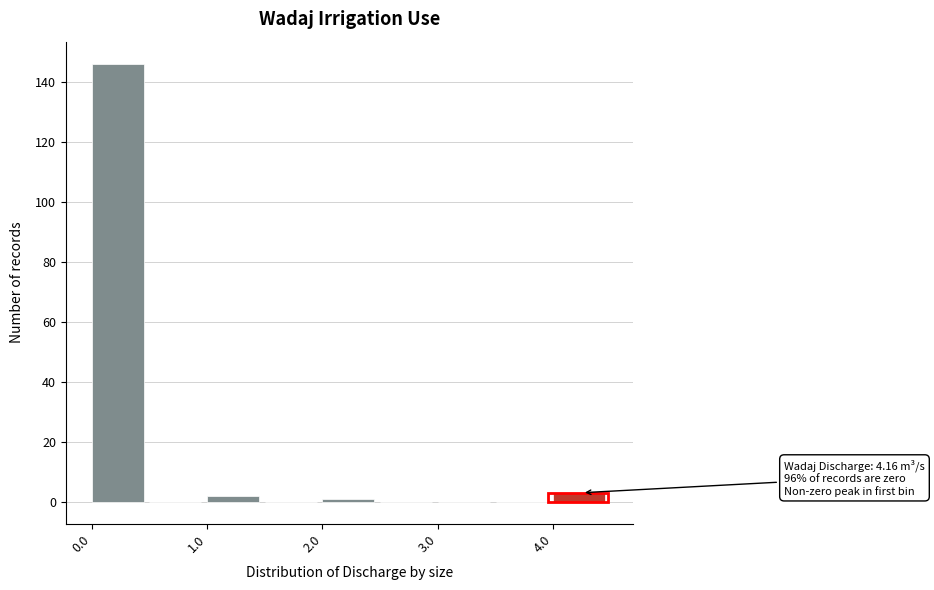

Over which range of the x-axis is the bar tallest?

0.0 to 0.5